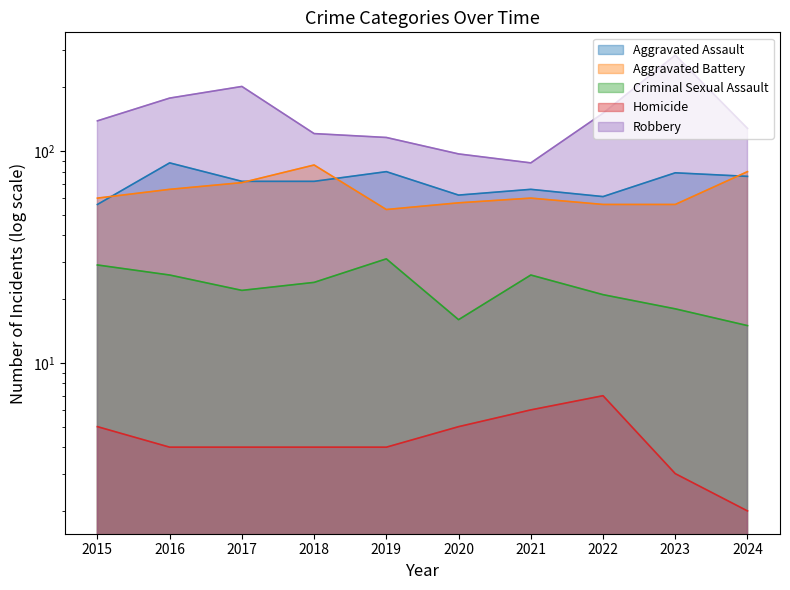

Which series changed the most between 2018 and 2023?

Robbery